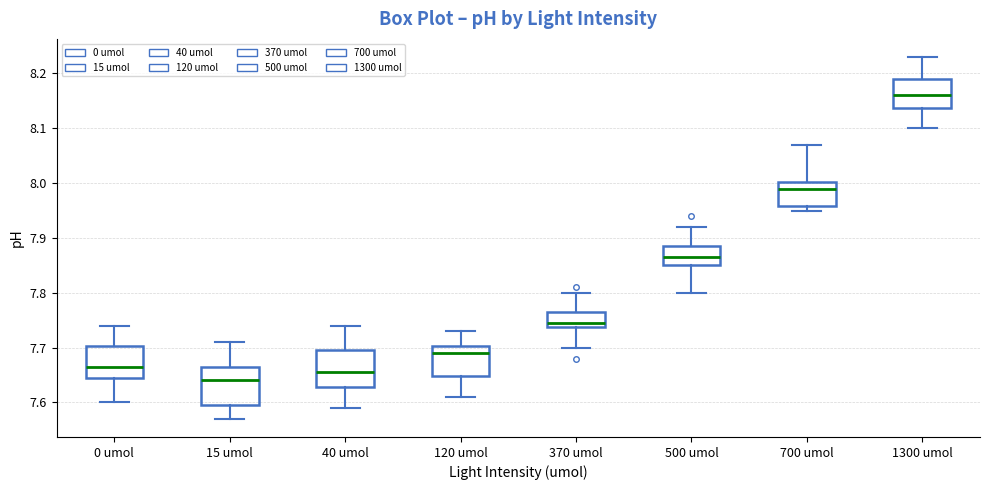

Reading left to right, read every box against the y-axis: the position of its median line, the range the box covers, and the ends of its whiskers. The values are not printed on the chart, so give them approximately, as read against the axis.

0 umol: median 7.67, box 7.65 to 7.70, whiskers 7.60 to 7.74
15 umol: median 7.64, box 7.60 to 7.67, whiskers 7.57 to 7.71
40 umol: median 7.66, box 7.63 to 7.70, whiskers 7.59 to 7.74
120 umol: median 7.69, box 7.65 to 7.70, whiskers 7.61 to 7.73
370 umol: median 7.75, box 7.74 to 7.77, whiskers 7.70 to 7.80
500 umol: median 7.87, box 7.85 to 7.89, whiskers 7.80 to 7.92
700 umol: median 7.99, box 7.96 to 8.00, whiskers 7.95 to 8.07
1300 umol: median 8.16, box 8.14 to 8.19, whiskers 8.10 to 8.23